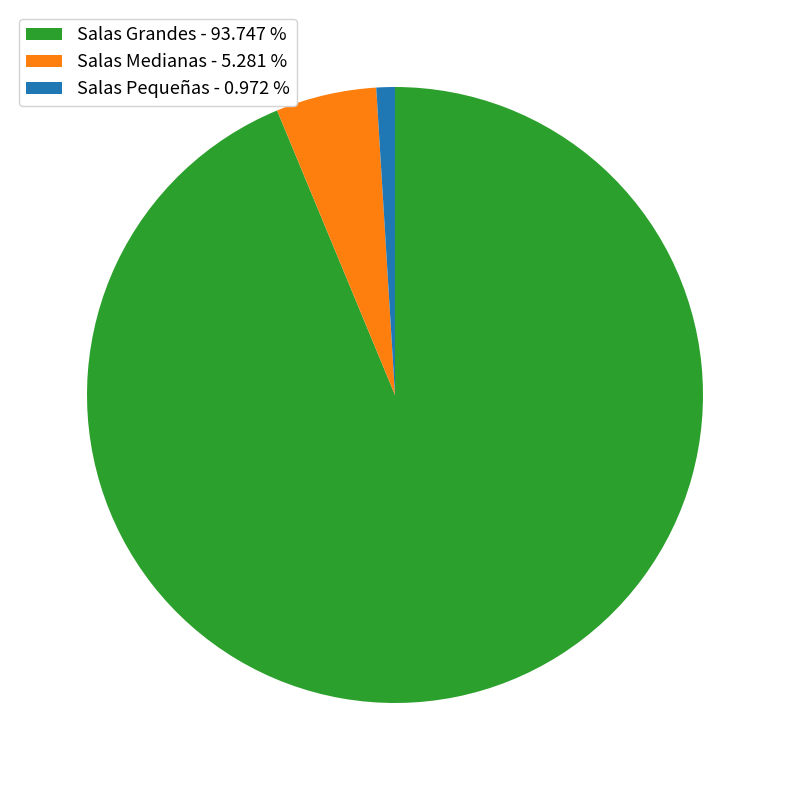

Which category has the smallest portion of the pie?

Salas Pequeñas - 0.972 %